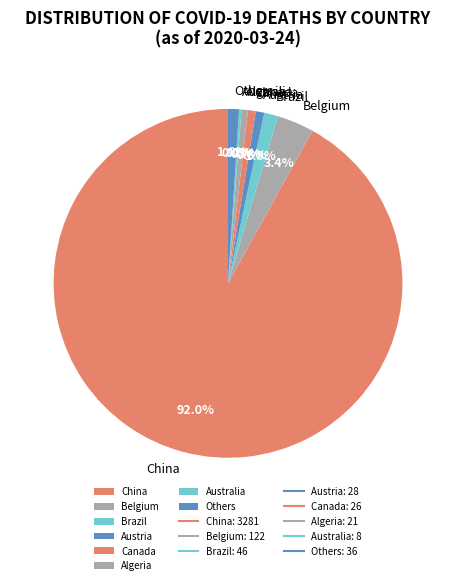

Between Austria and Belgium, which is larger?

Belgium